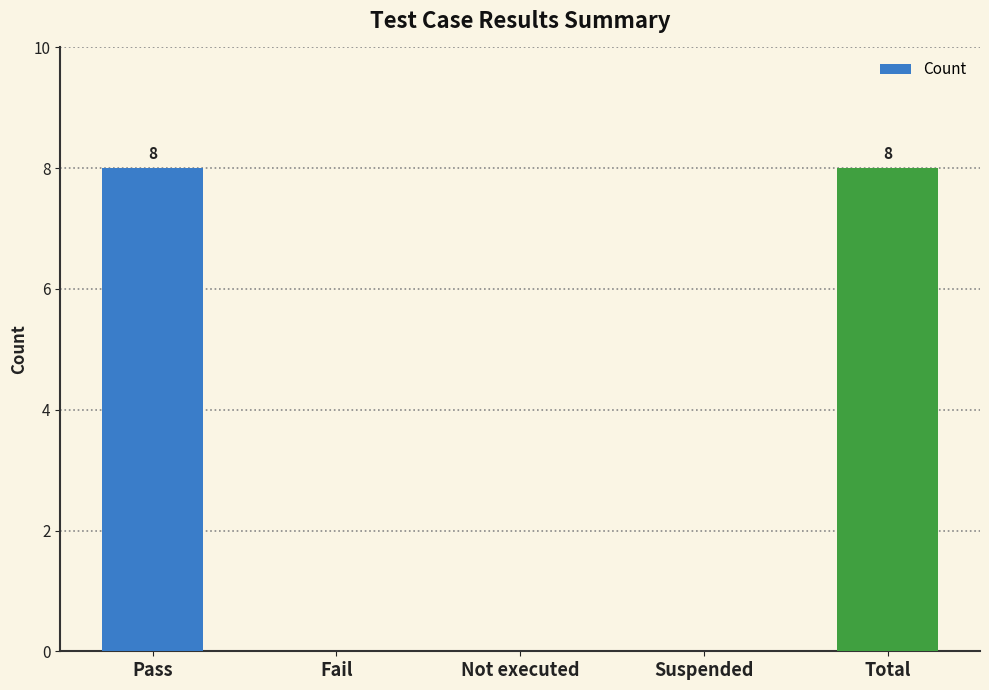

What is the change in value from Pass to Fail?

-8